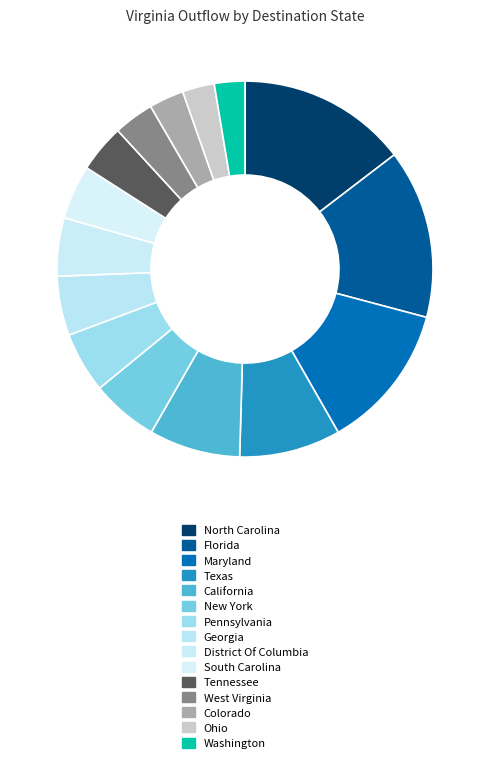

Between District Of Columbia and Colorado, which is larger?

District Of Columbia